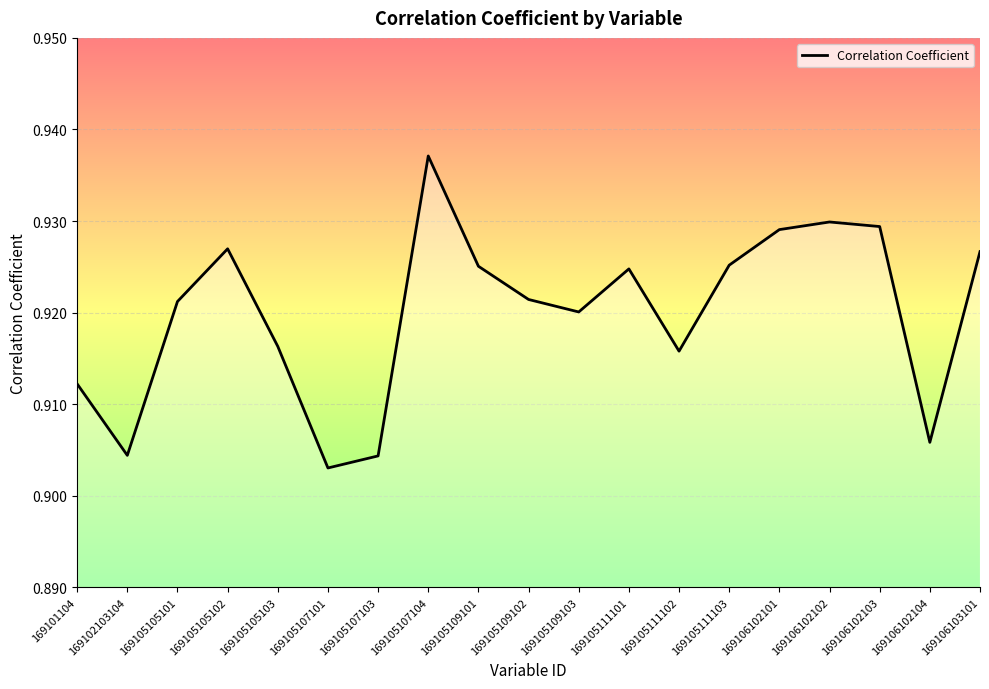

At which category does the data reach its first local valley?

169102103104